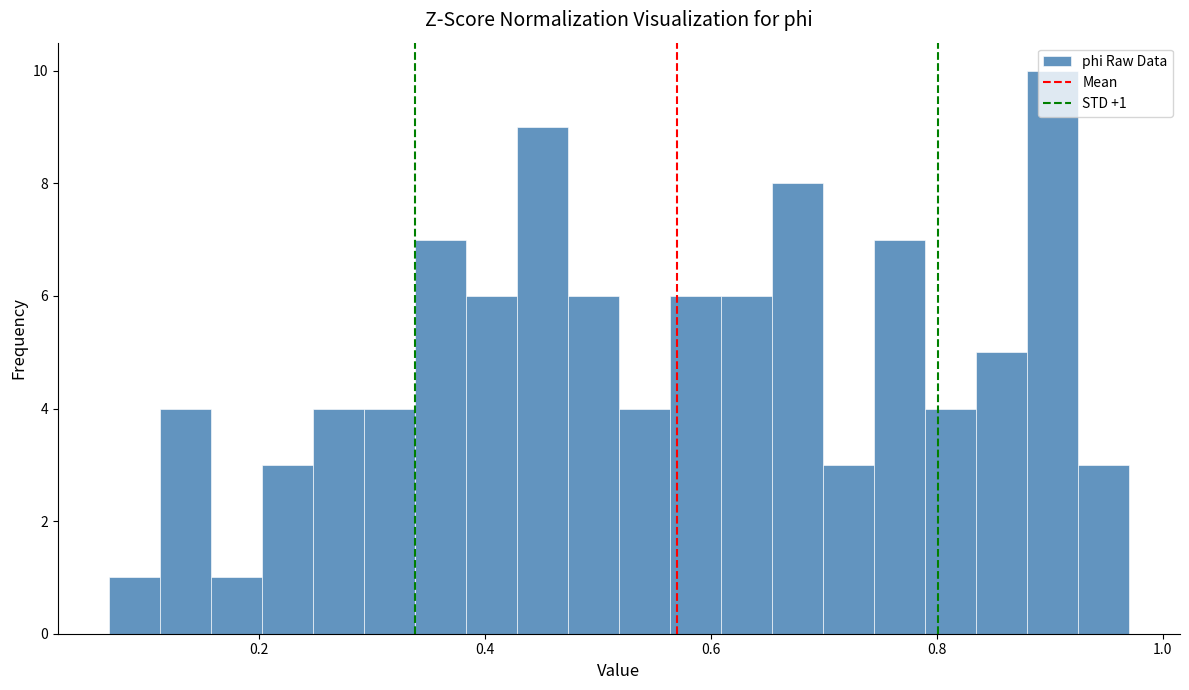

Around what value on the x-axis is the tallest bar? Give the approximate position of its centre, as read against the axis.

0.90